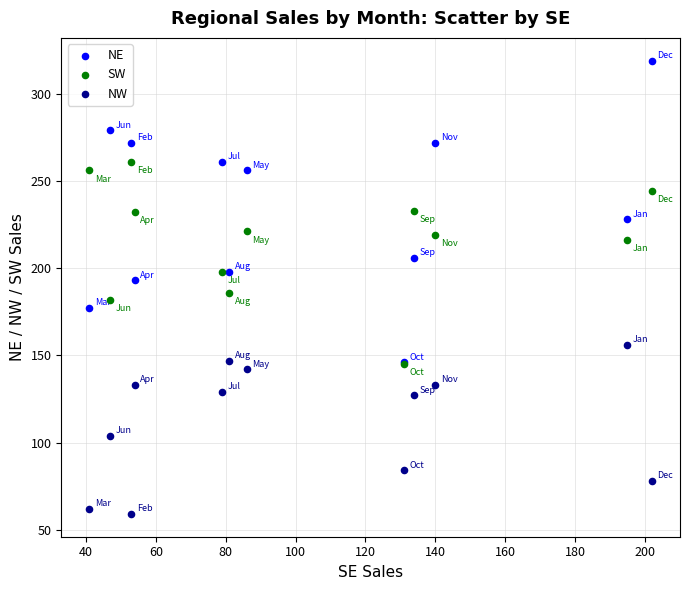

In the NW series, what Y value is closest to 107?

104